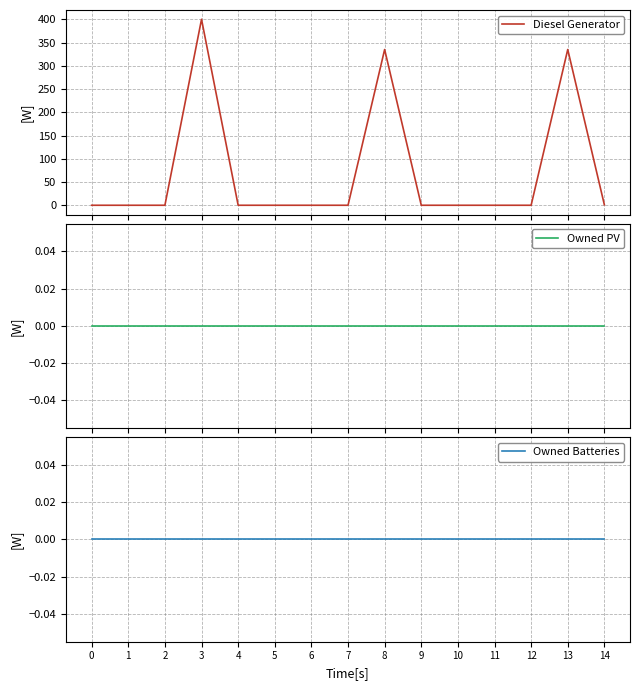

At how many categories does at least one series exceed 332?

3